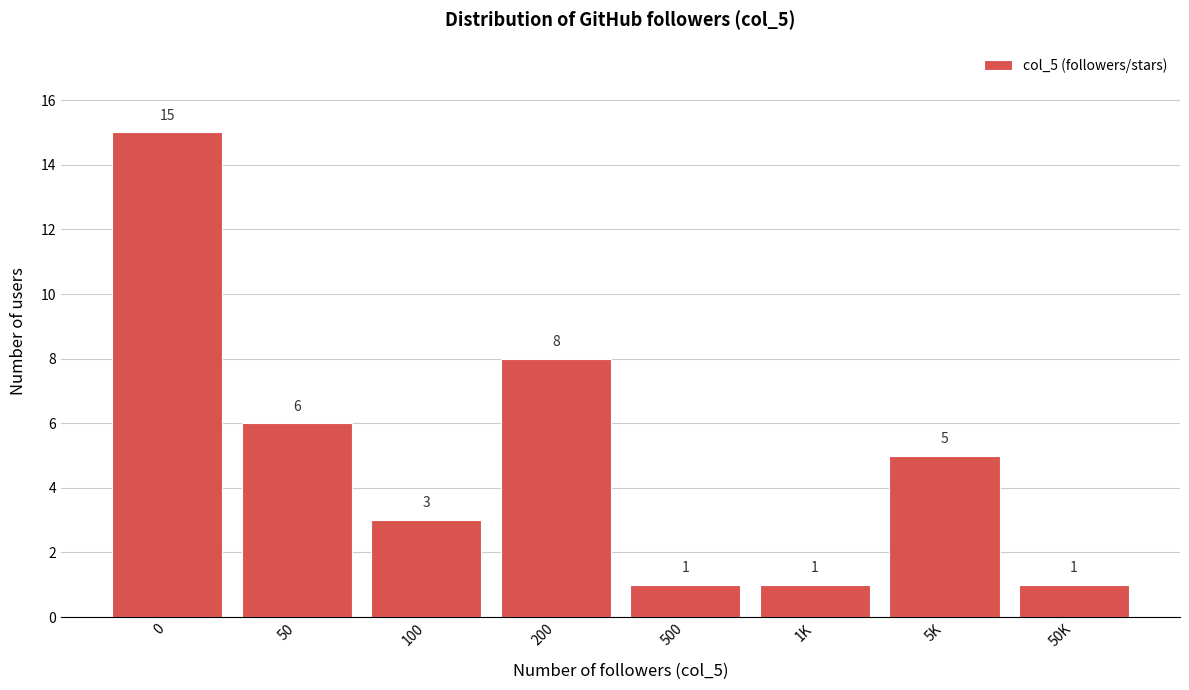

Reading left to right, transcribe all the data shown in this chart.

15	6	3	8	1	1	5	1